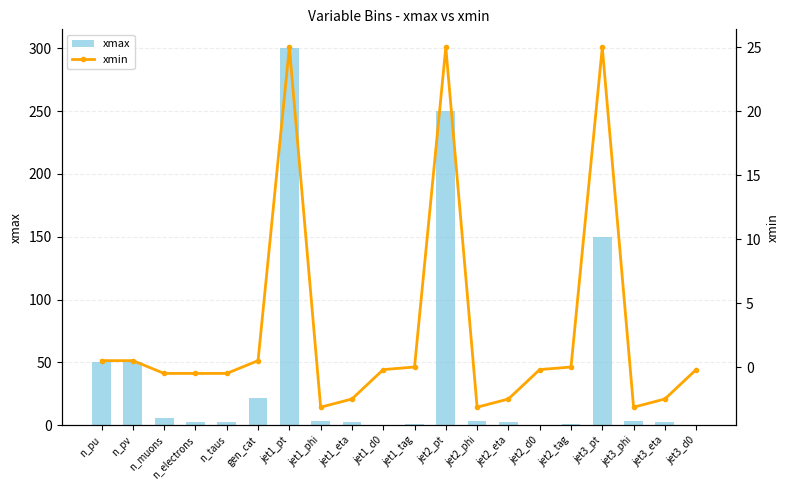

At which category does the chart reach its minimum across all series?

jet1_phi